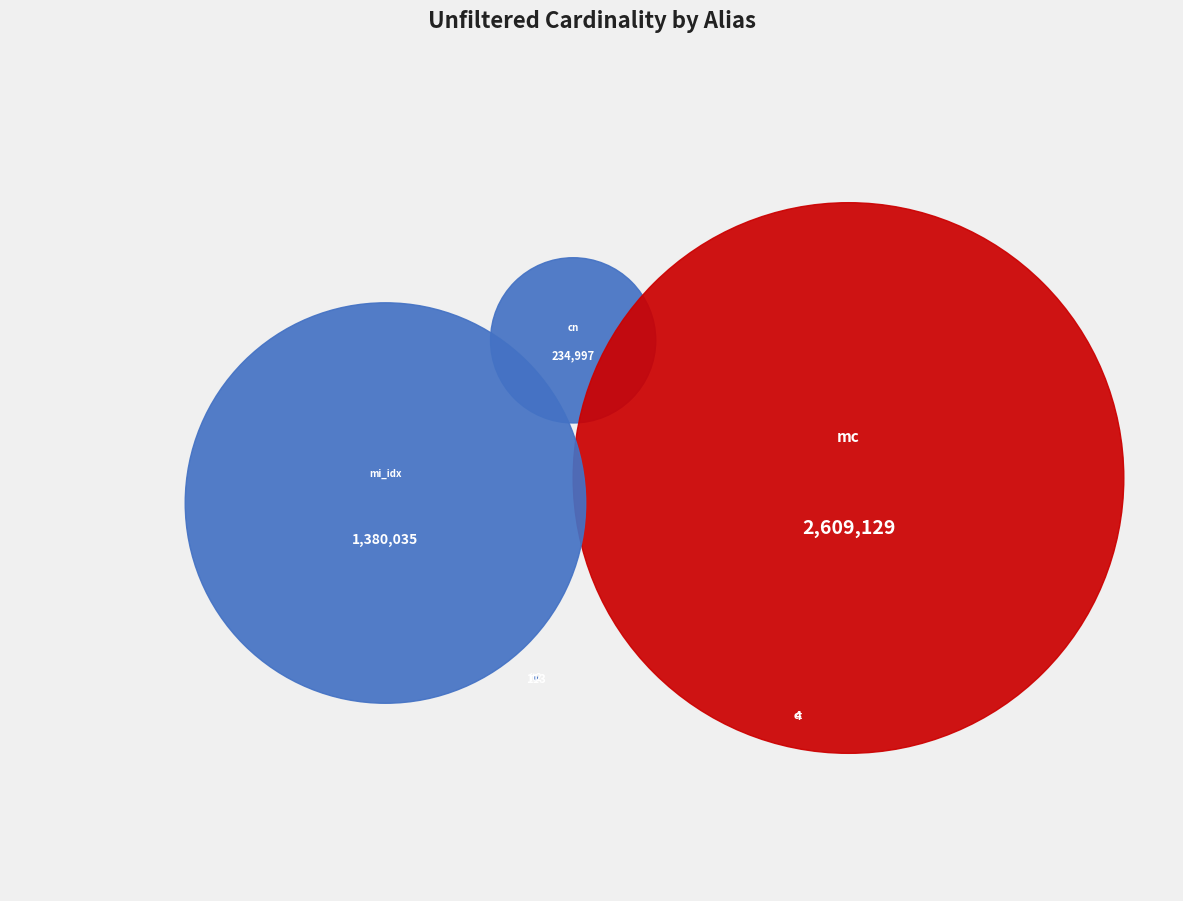

To the nearest percent, what is the difference between the mc and mi_idx slice percentages?

29%